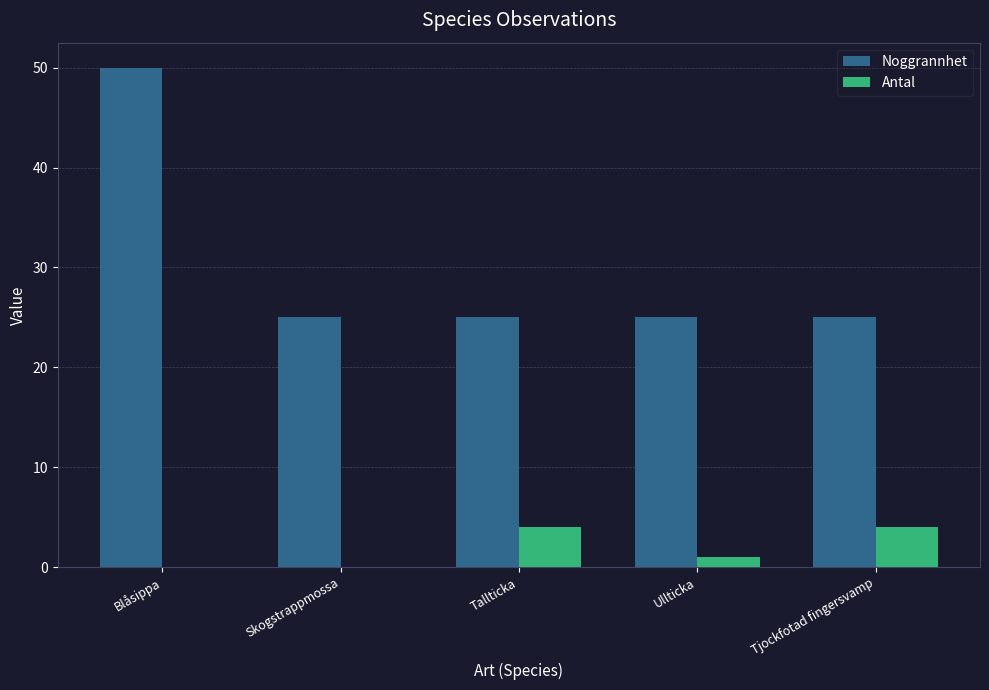

At which label is Antal closest to 2?

Ullticka